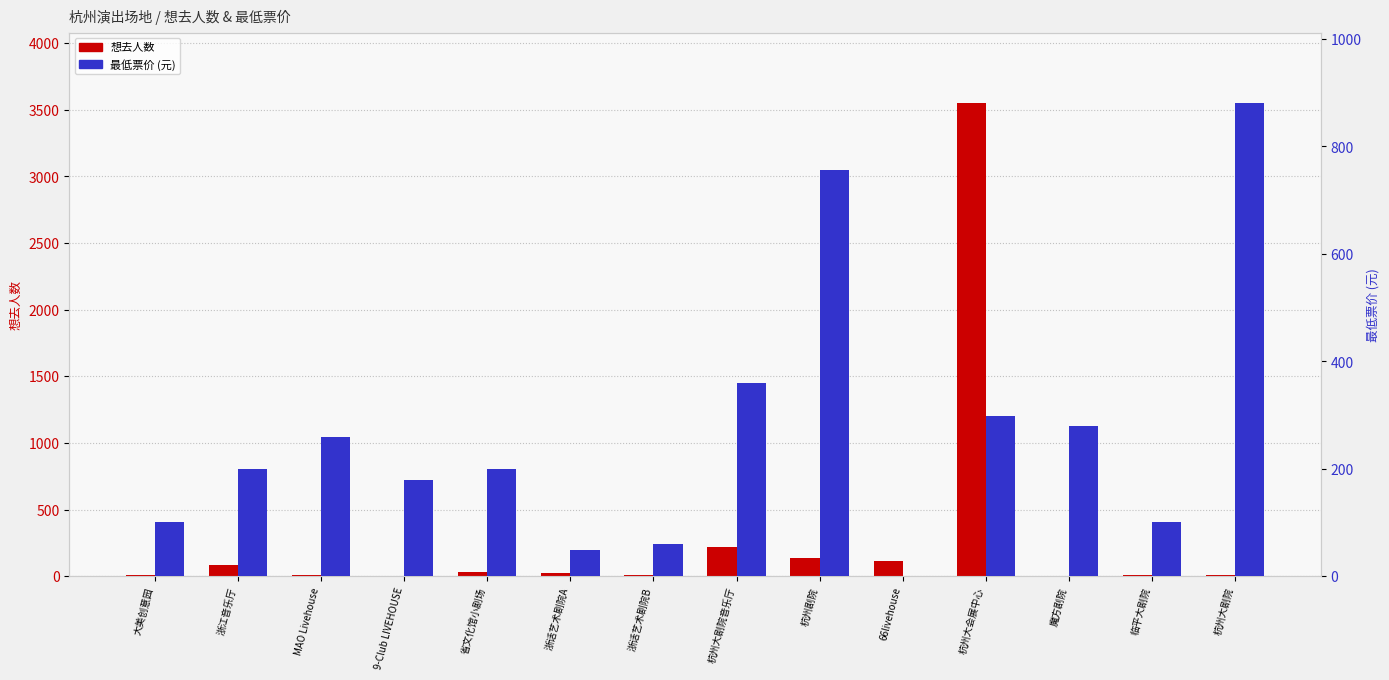

Which series changed the most between 省文化馆小剧场 and 杭州大剧院音乐厅?

想去人数